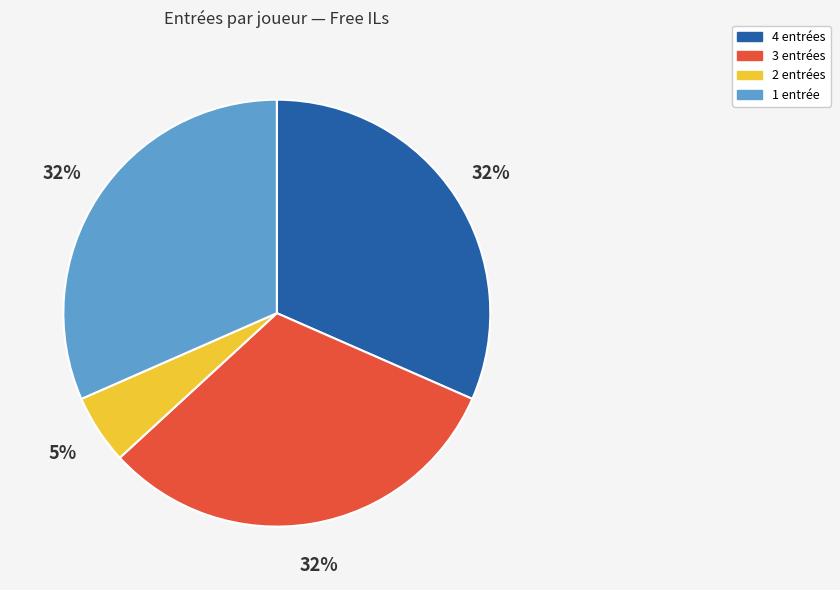

Does 2 entrées represent more than half of the total?

No